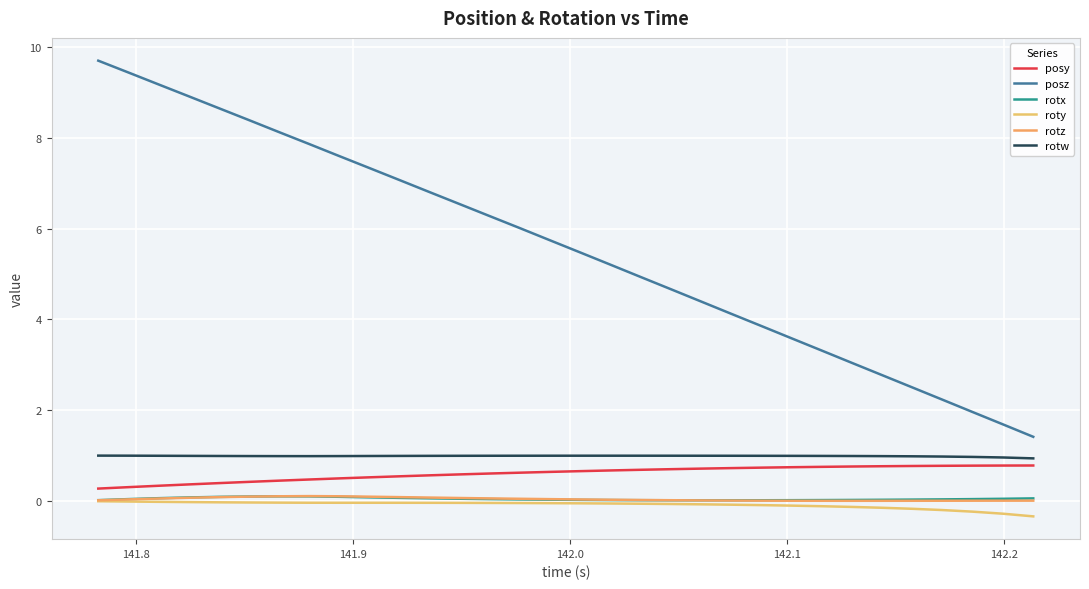

True or false: posz and rotz intersect in this chart.

False